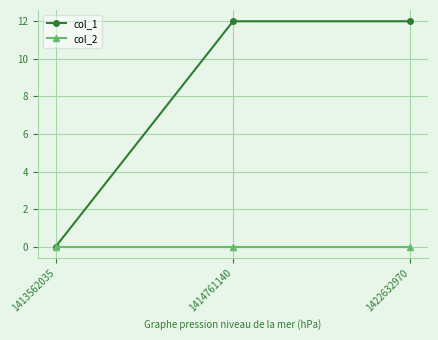

Is this an area chart (filled region under the line)?

No